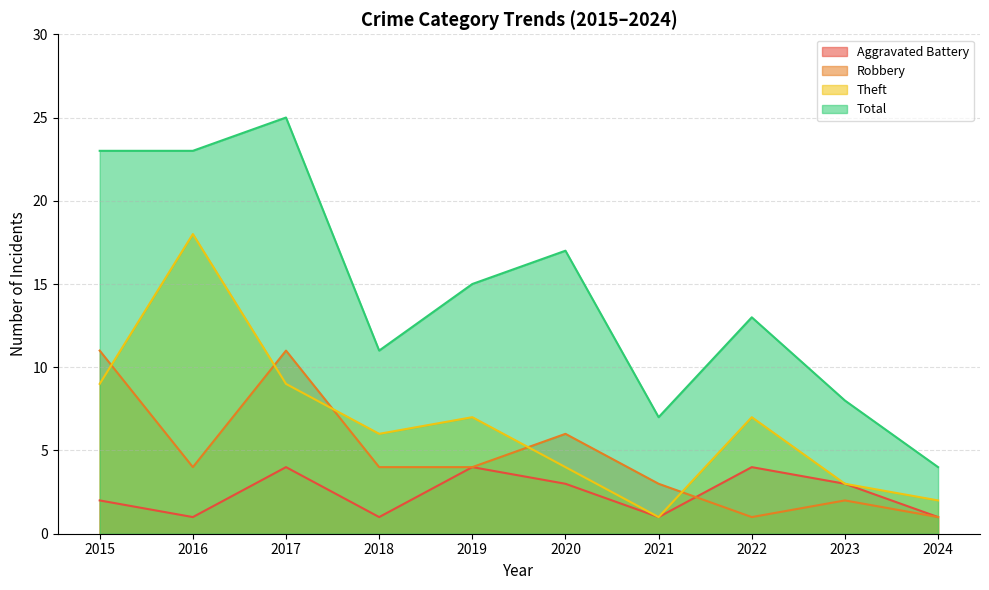

Which series has the largest total across all categories?

Total